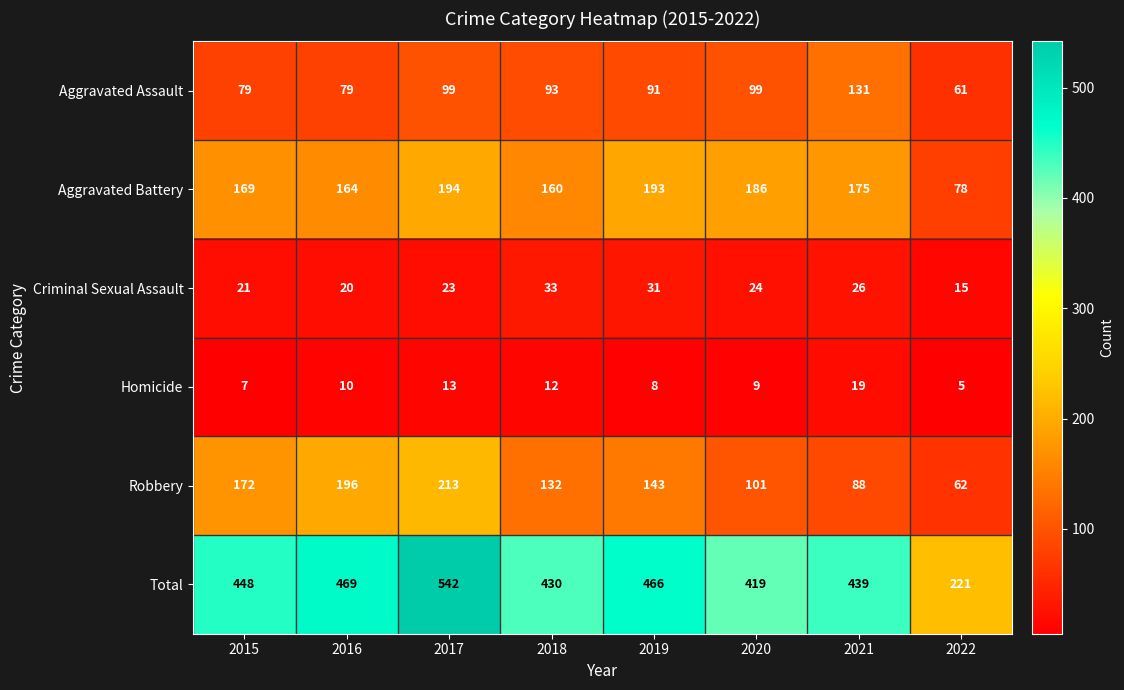

Where is Homicide nearest to the value 12?

2018